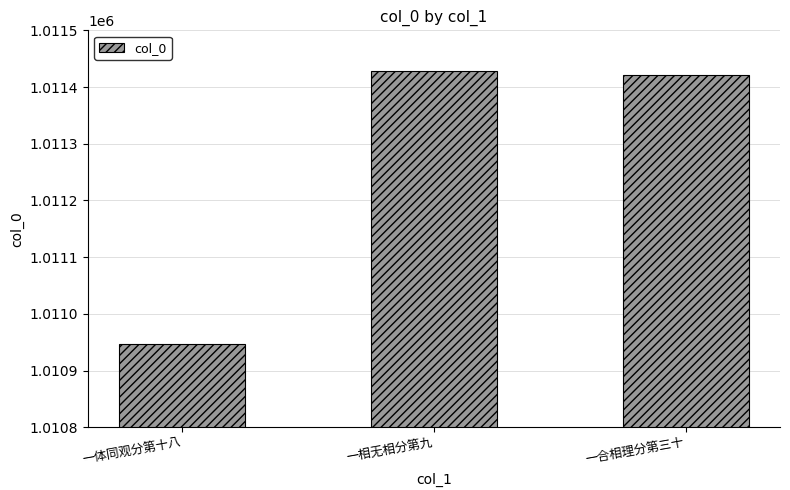

What is the difference between the second highest and minimum values?

475